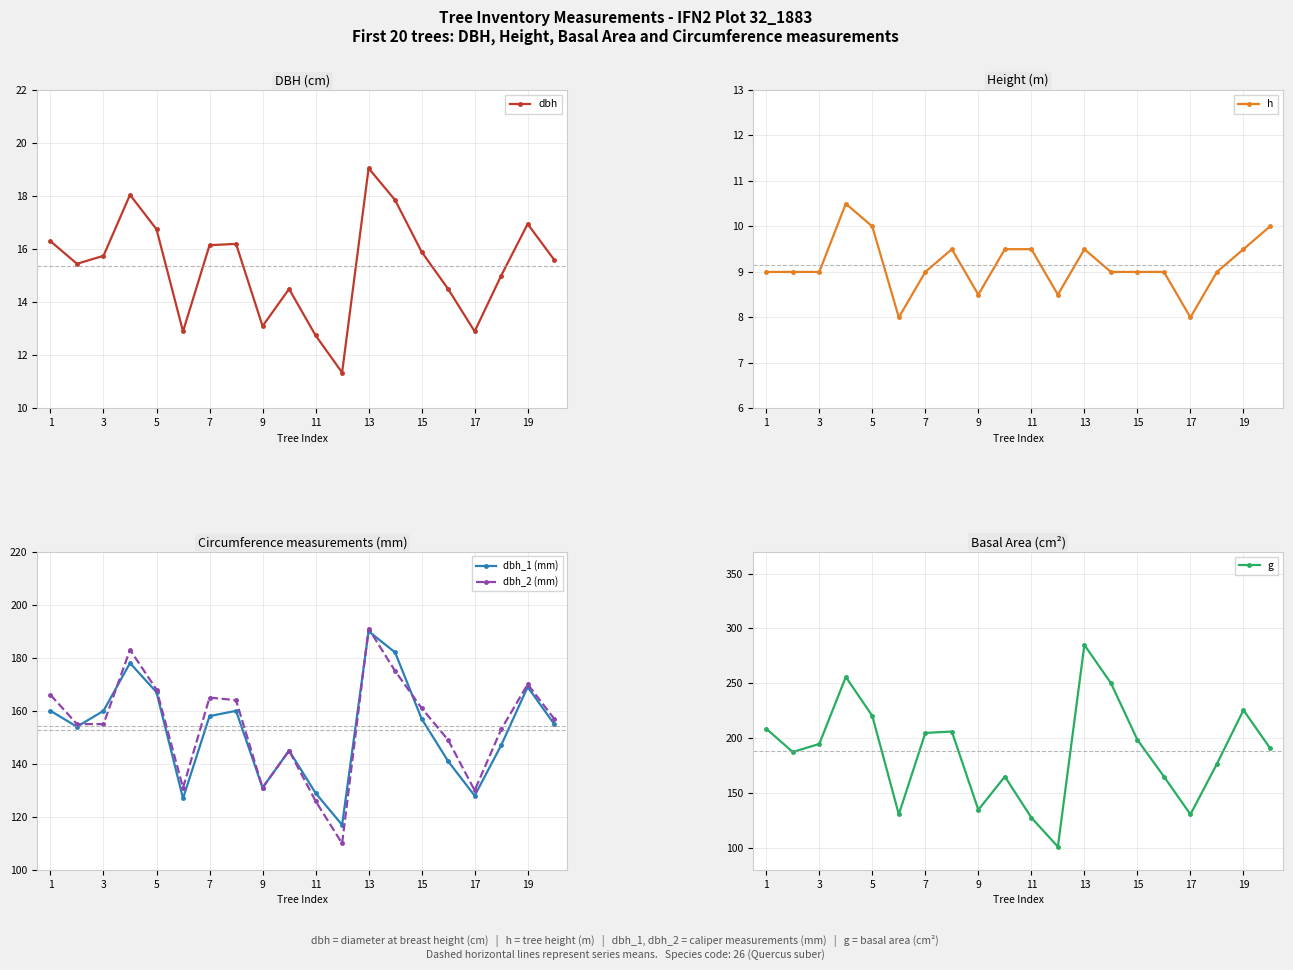

At which label does dbh reach its peak?

13